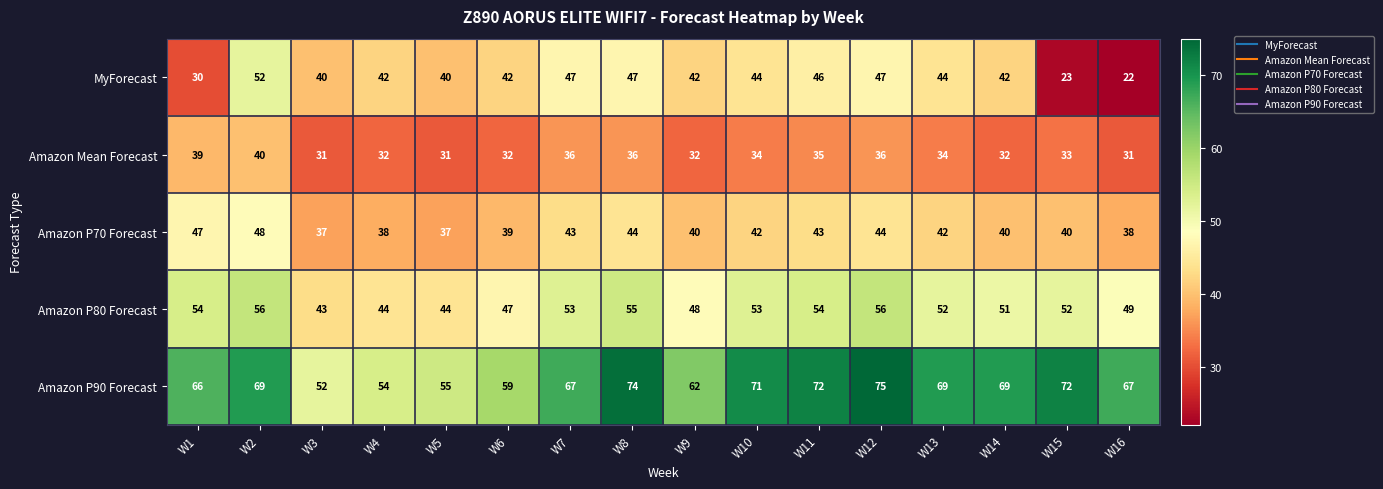

True or false: Amazon P90 Forecast has a value of 66 at W1.

True